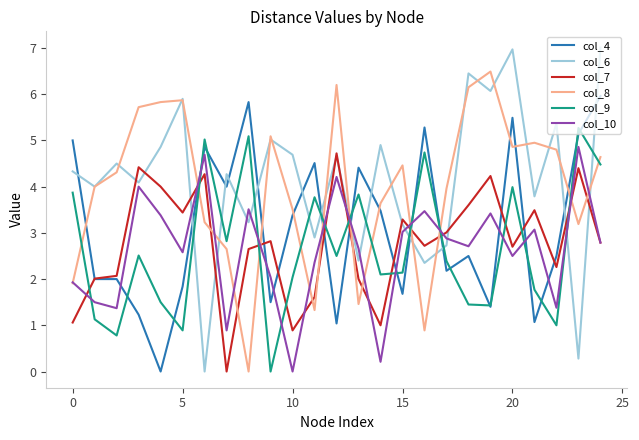

What is the maximum value for col_6?

7.0